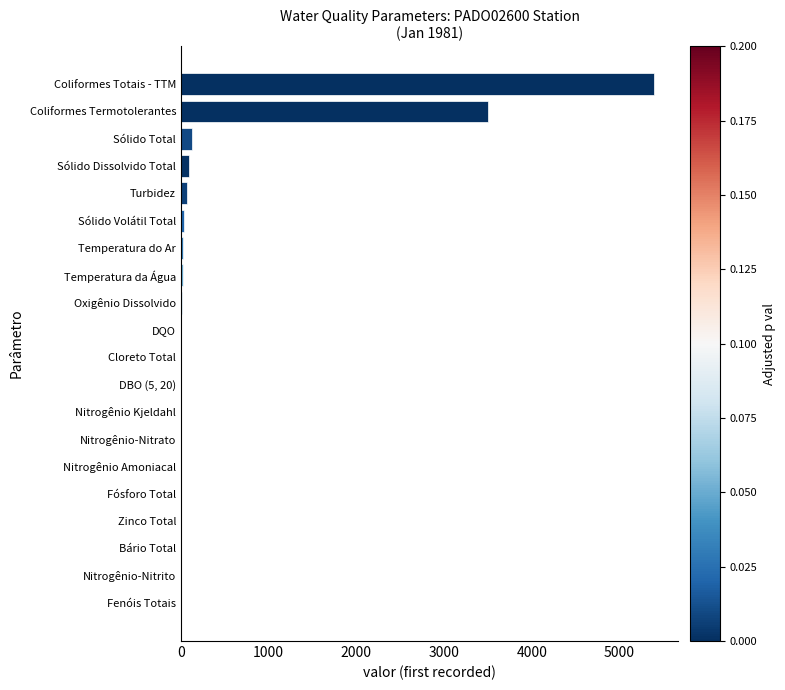

Is it true that the value at Nitrogênio-Nitrito is 0.0?

True